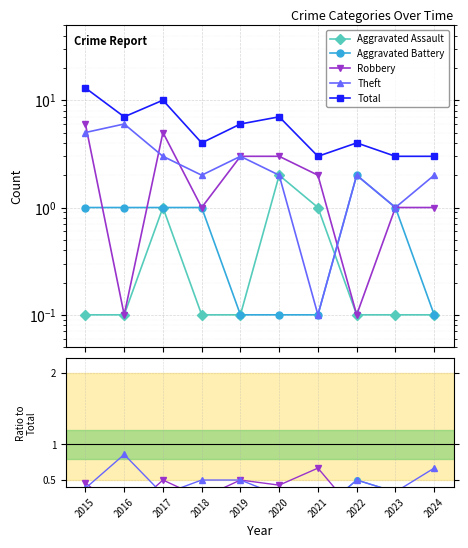

Count the number of categories in the chart.

10